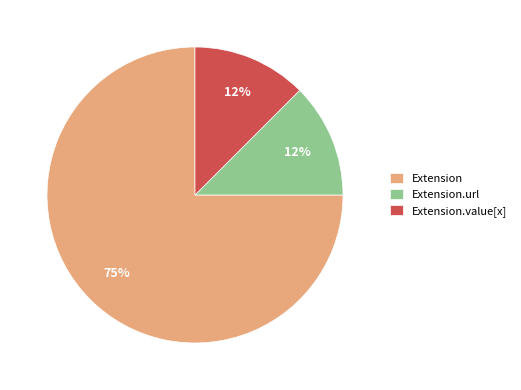

Which category has the biggest portion of the pie?

Extension